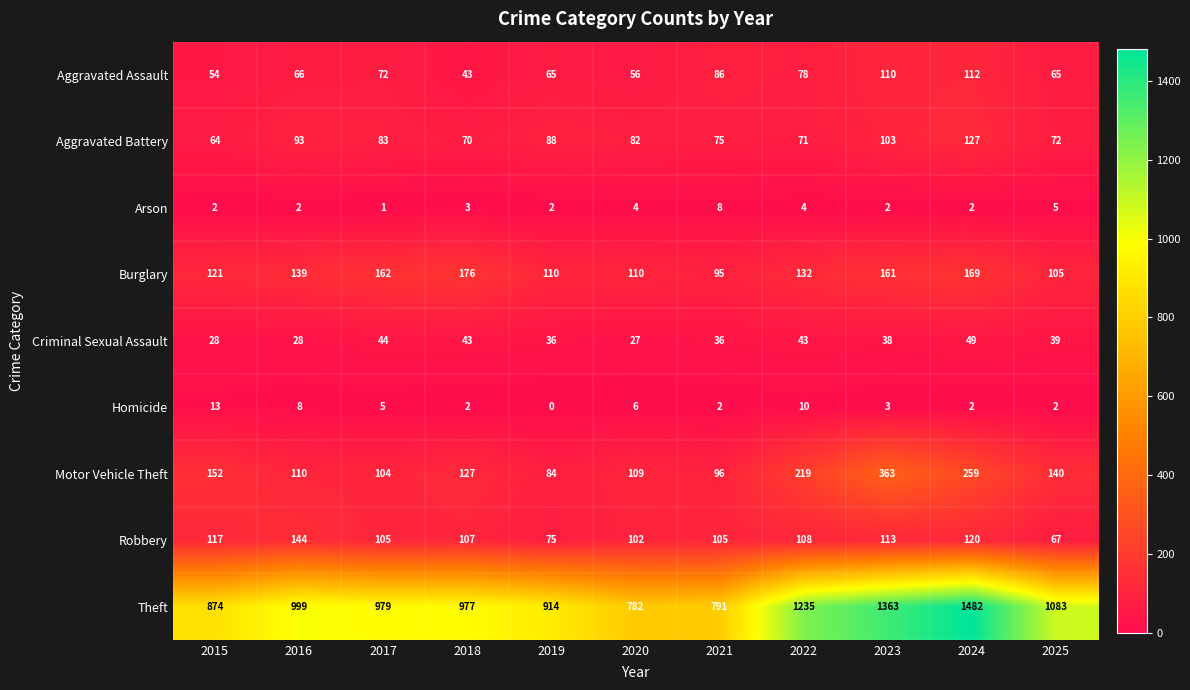

What is the difference between the second highest and second lowest values in the Robbery series?

45